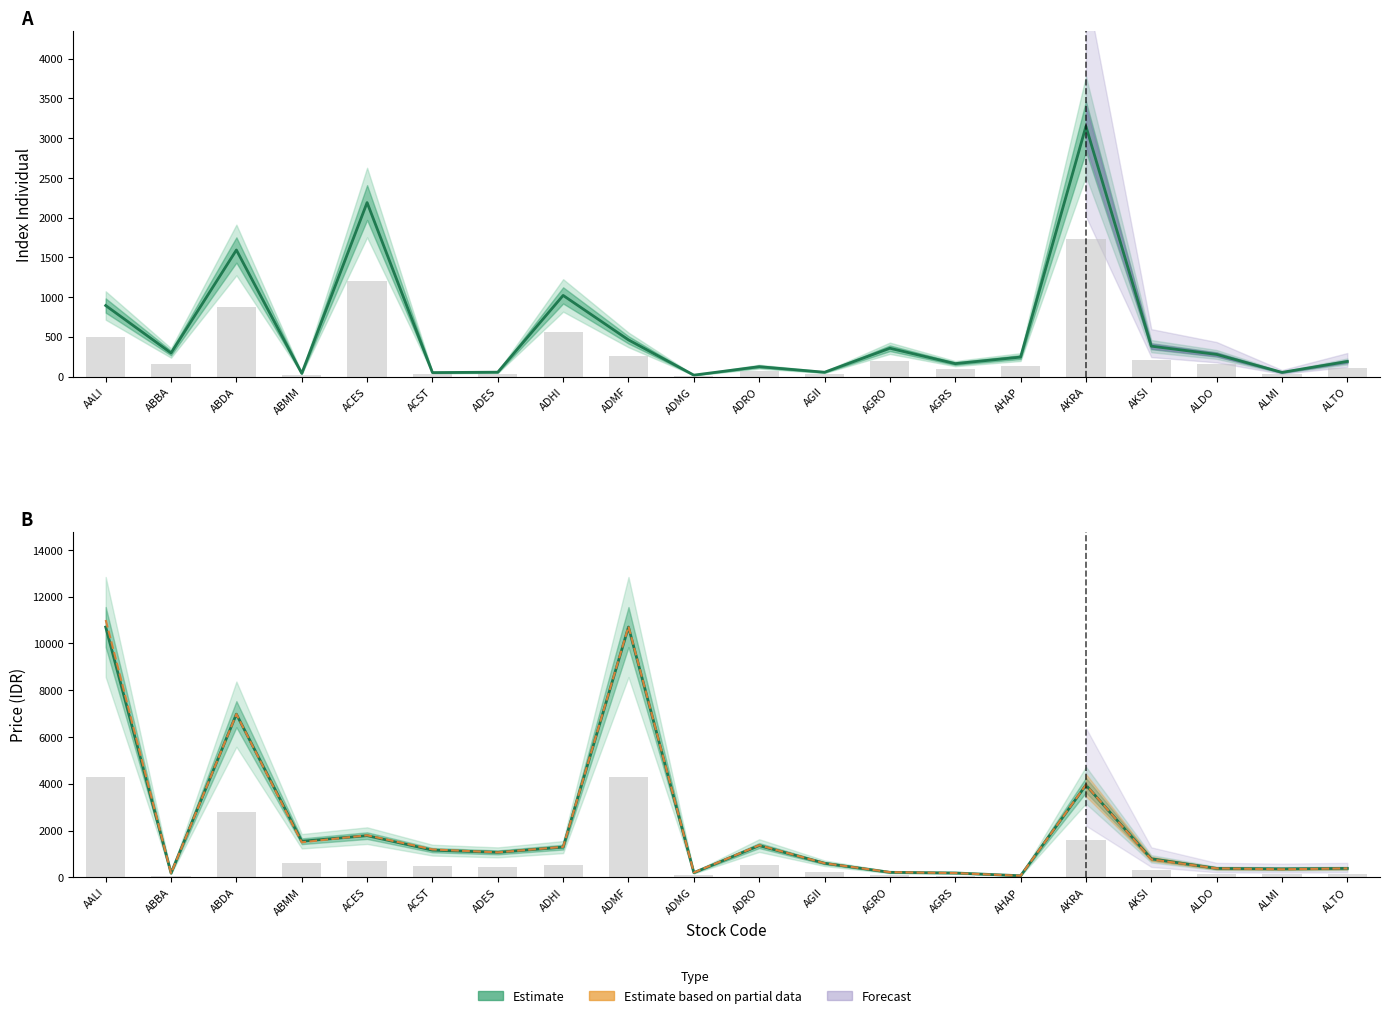

What is the lowest value of the Previous Price (Estimate) series?

65.0